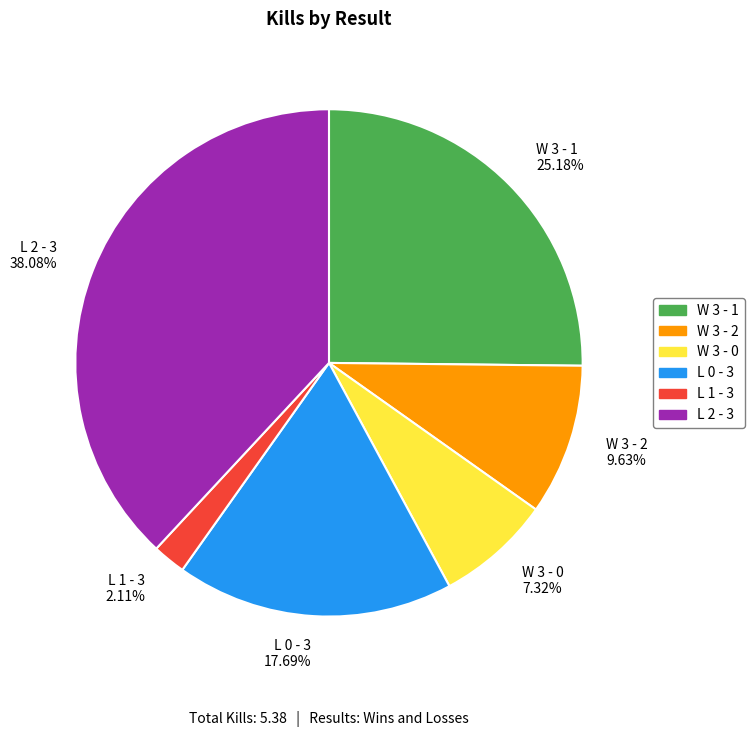

Is the sum of W 3 - 0 and W 3 - 2 greater than half?

No